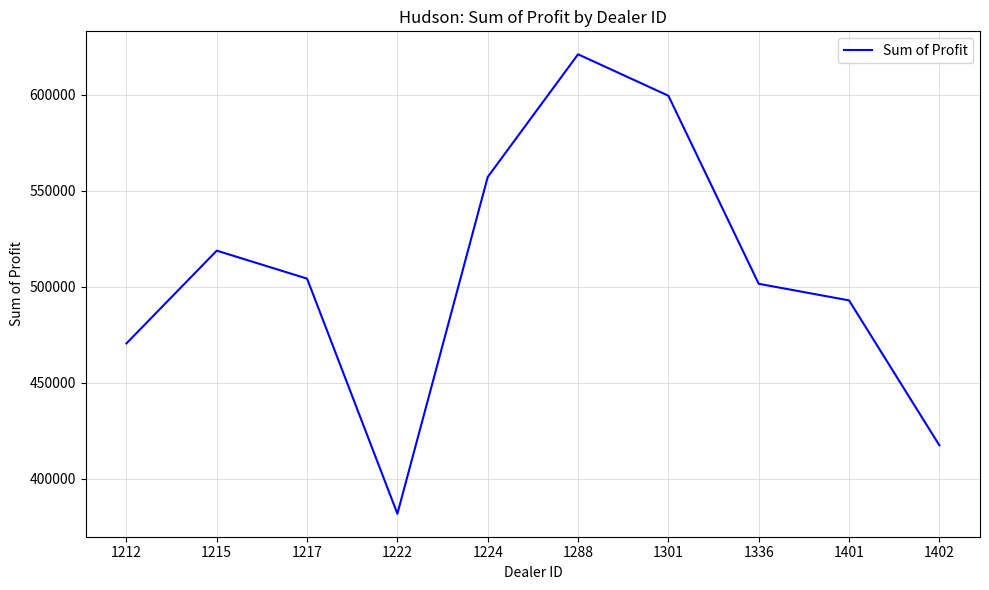

List the labels in order of value, smallest first.

1222, 1402, 1212, 1401, 1336, 1217, 1215, 1224, 1301, 1288